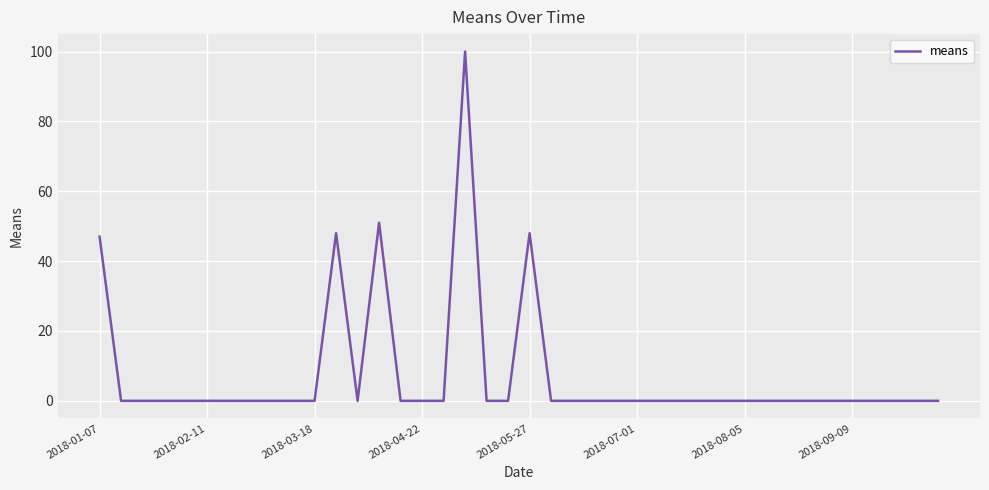

What is the difference between the maximum and minimum values?

100